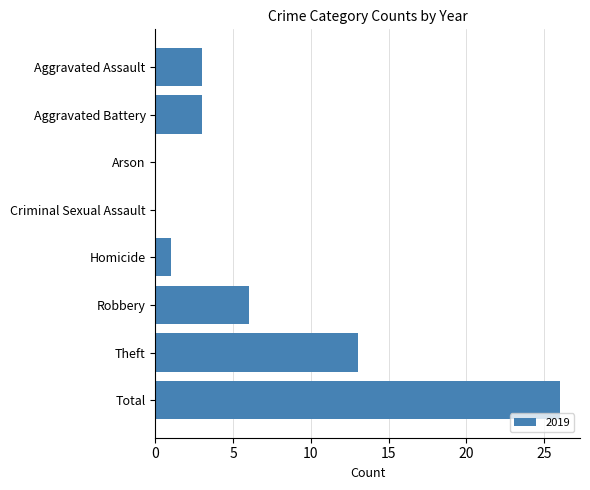

Which category has the highest value across all series?

Total